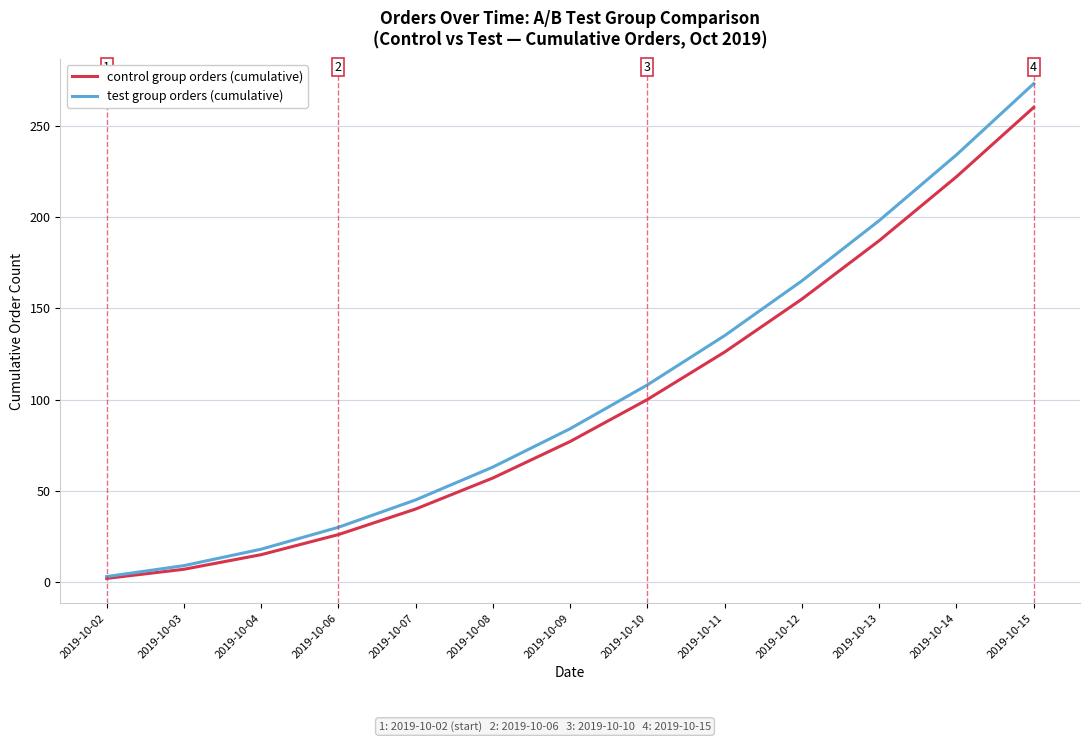

What is the sum of all test group orders (cumulative) values?

1365